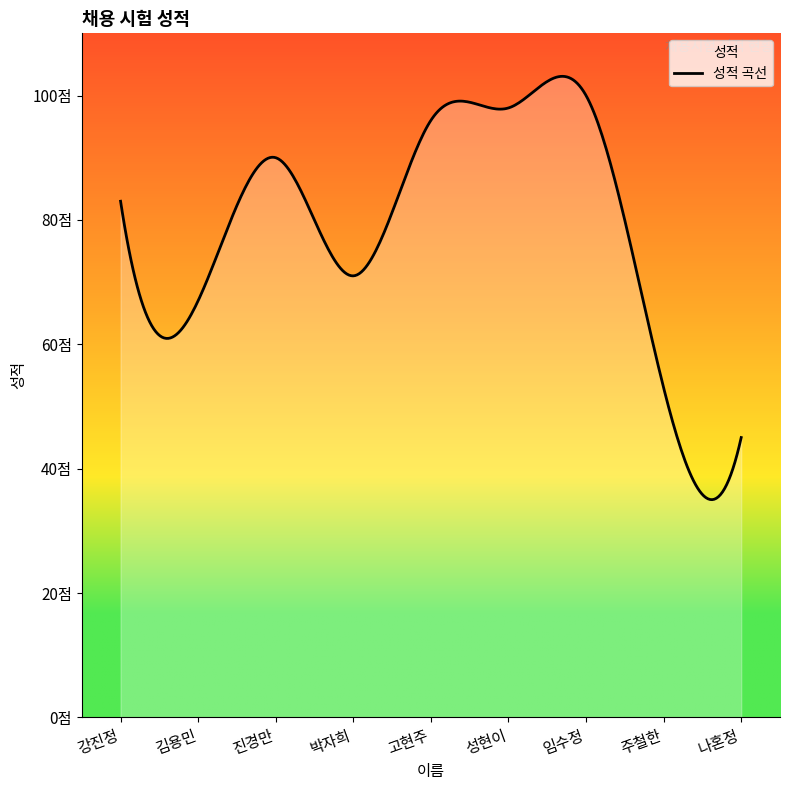

What is the value of the 9th point from the left?

45